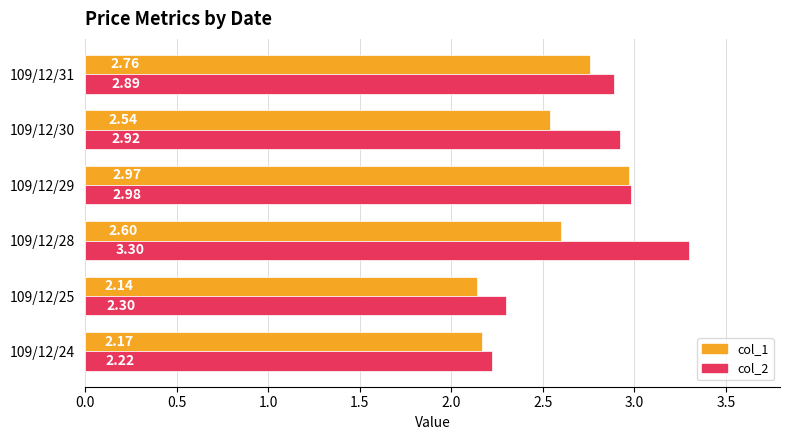

List the series in order of their overall mean, lowest first.

col_1, col_2